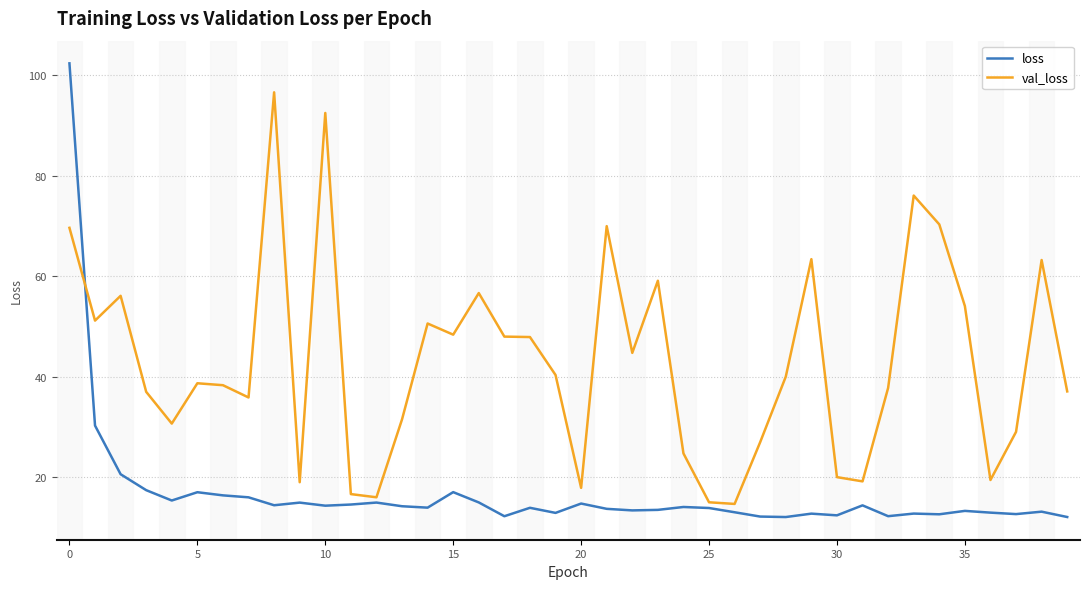

Which series has the widest spread of values?

loss